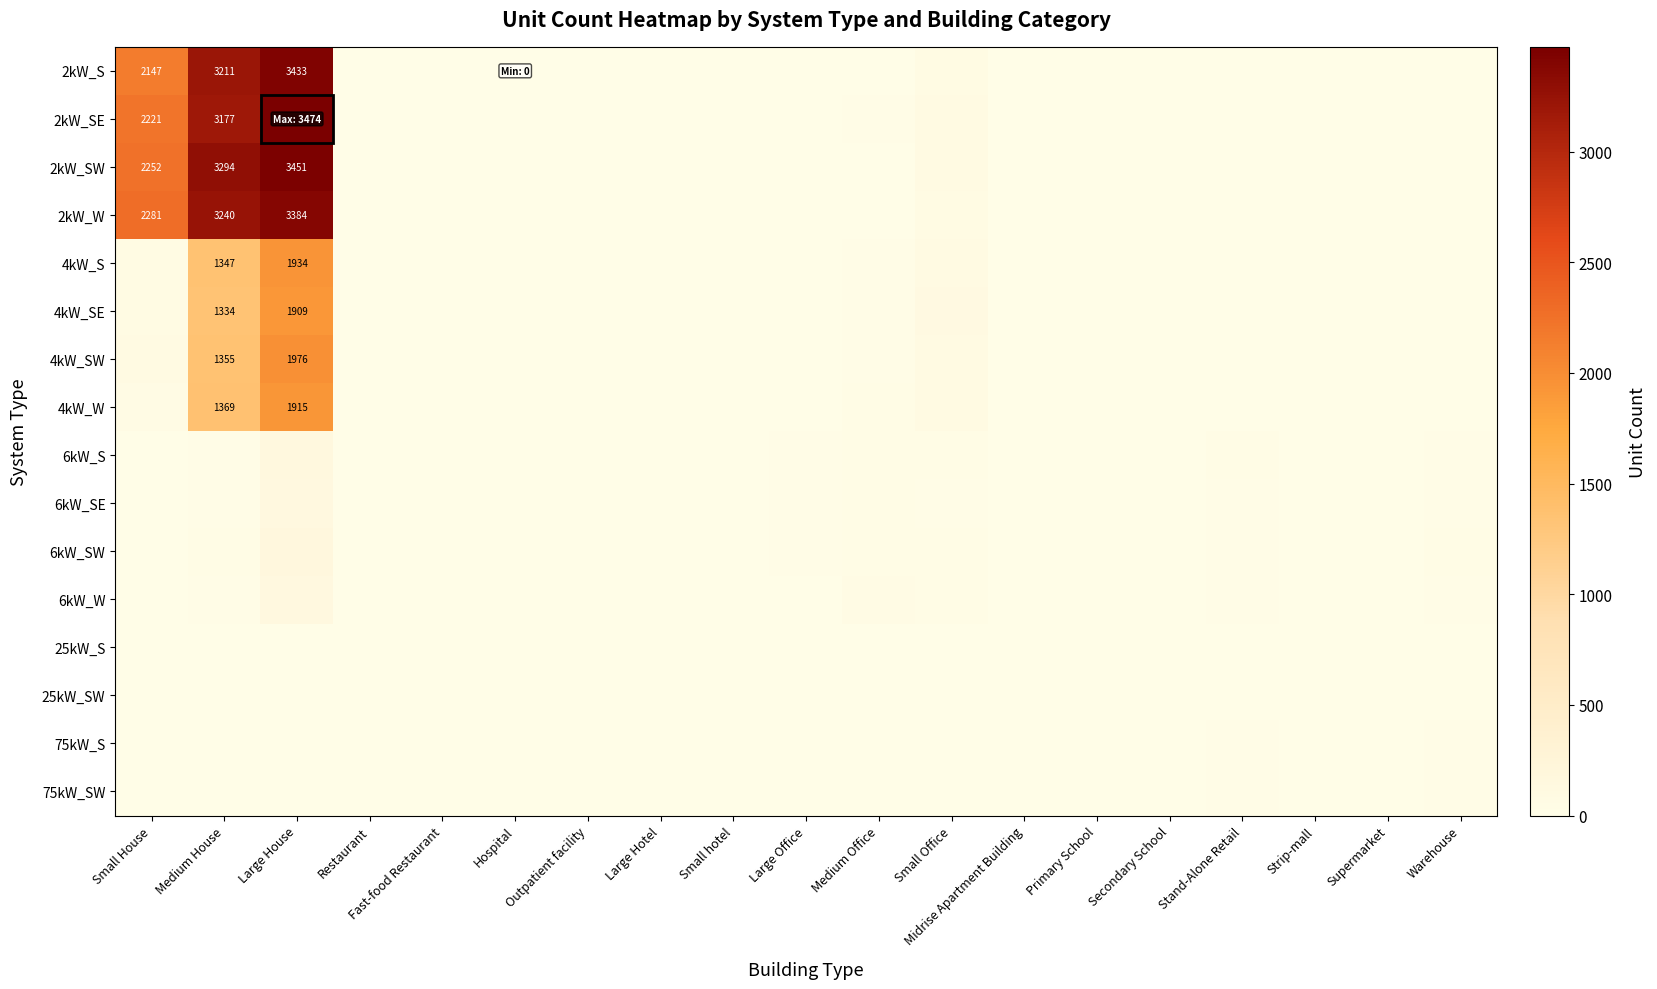

Which has a higher value, Secondary School or Primary School?

Secondary School